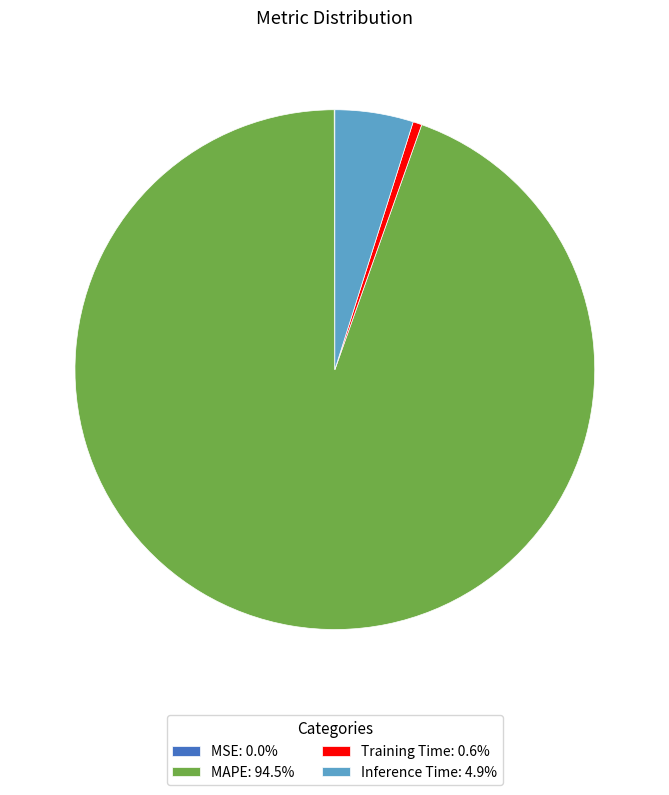

The Training Time slice represents 11% of the pie. True or false?

False